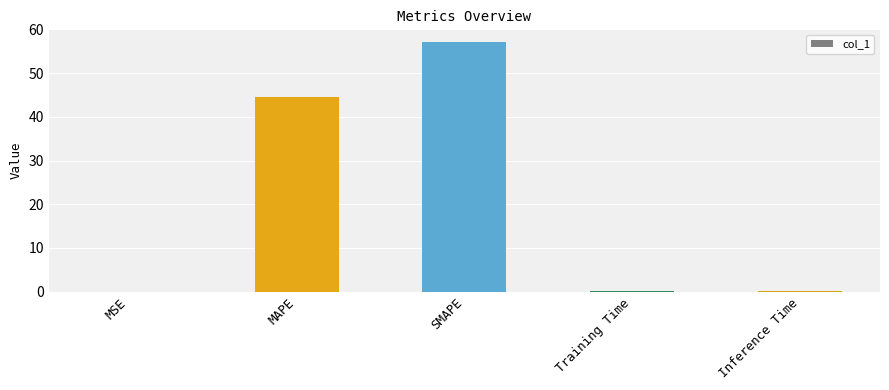

What is the sum of all values?

101.8